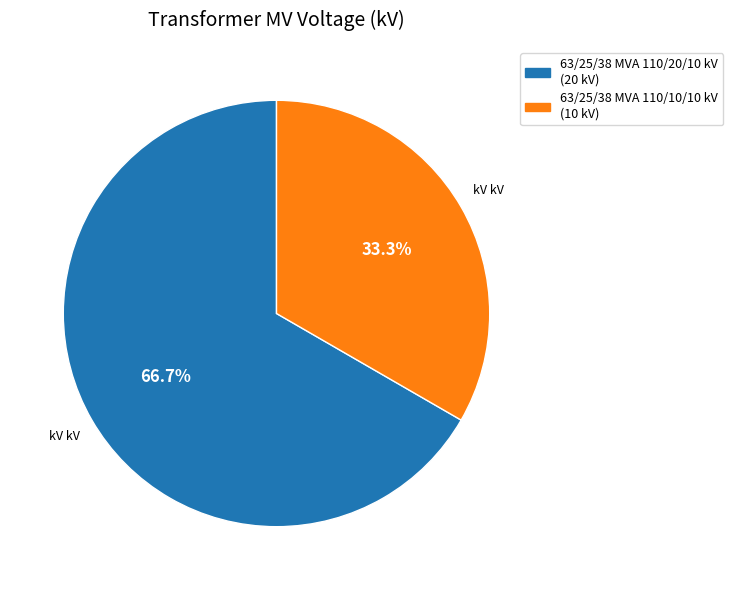

The 63/25/38 MVA 110/20/10 kV slice represents 67% of the pie. True or false?

True